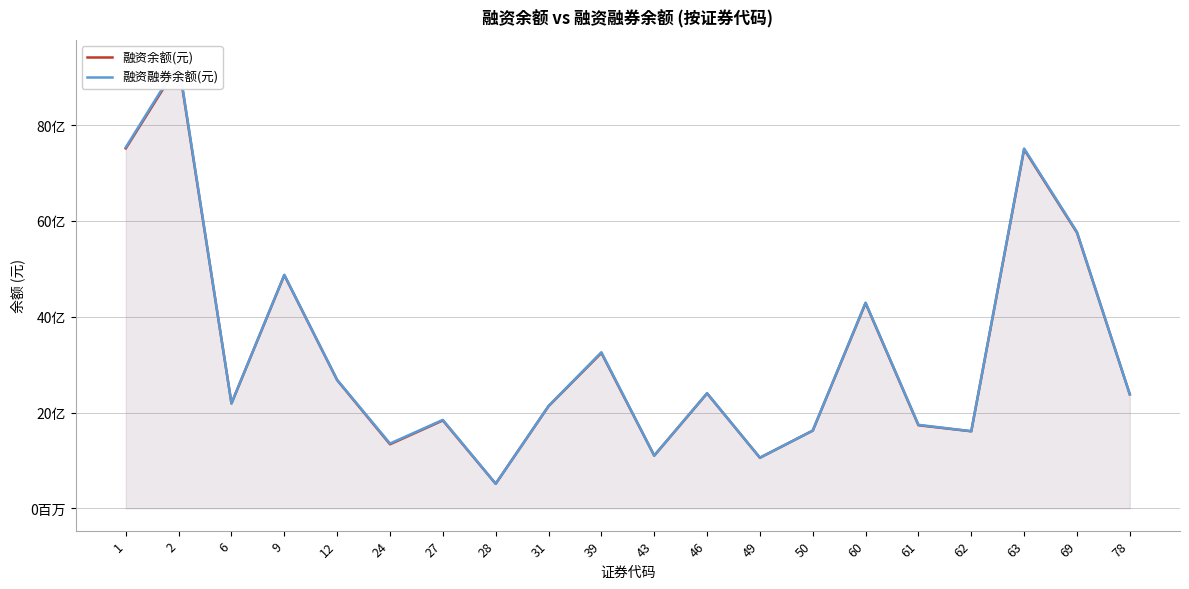

Reading left to right, what are all the values shown in this chart?

融资余额(元): 7514081711	9273862475	2190183586	4868449884	2676768918	1337626263	1835296034	512553433	2132751279	3244682046	1100417938	2399306676	1056214104	1622554448	4283050244	1734853170	1608713406	7495017299	5756731618	2379565950
融资融券余额(元): 7536969330	9310353905	2191310024	4875150618	2681390687	1353372099	1846121659	513973122	2135929382	3258043692	1101889772	2403801499	1057023318	1623194659	4293822441	1743508074	1610199898	7511641634	5769942925	2379621514